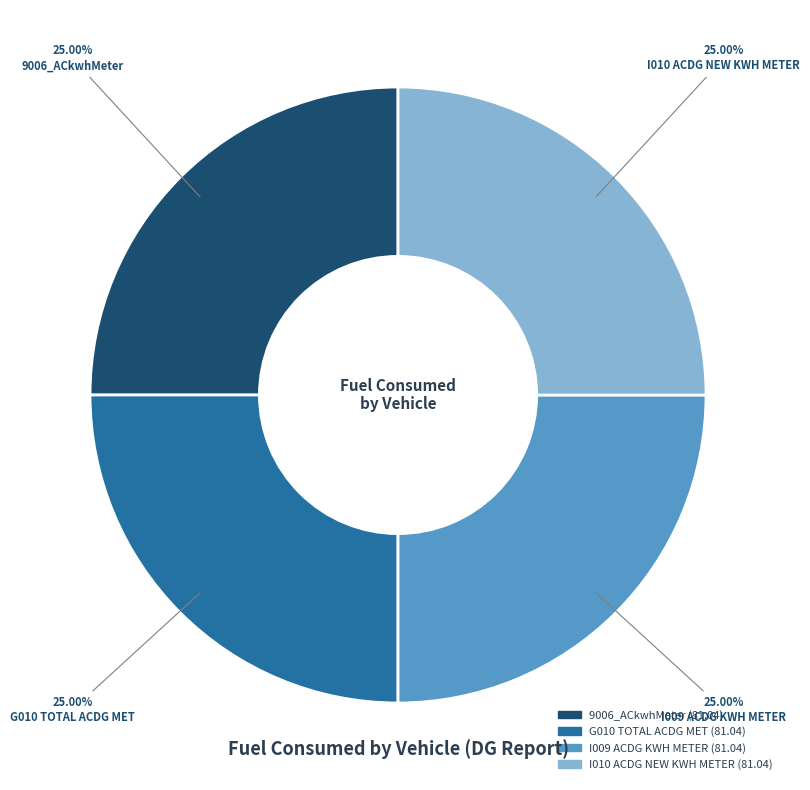

Does any single category account for the majority?

No